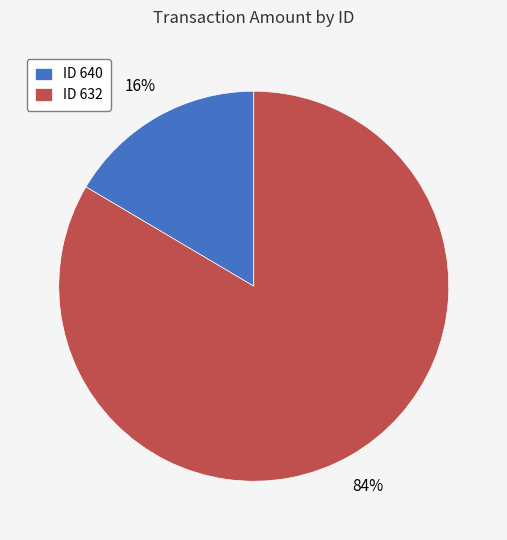

Is the sum of ID 640 and ID 632 greater than half?

Yes